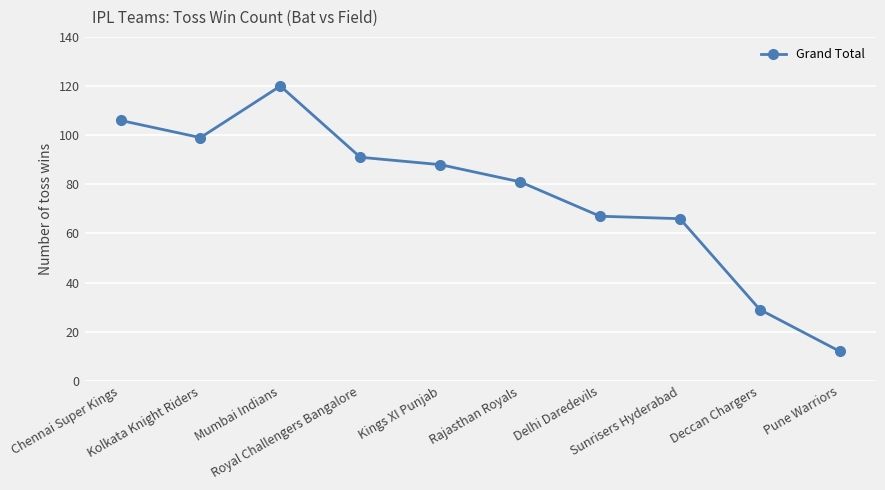

Approximately how many times larger is the value at Mumbai Indians compared to Deccan Chargers?

4.1